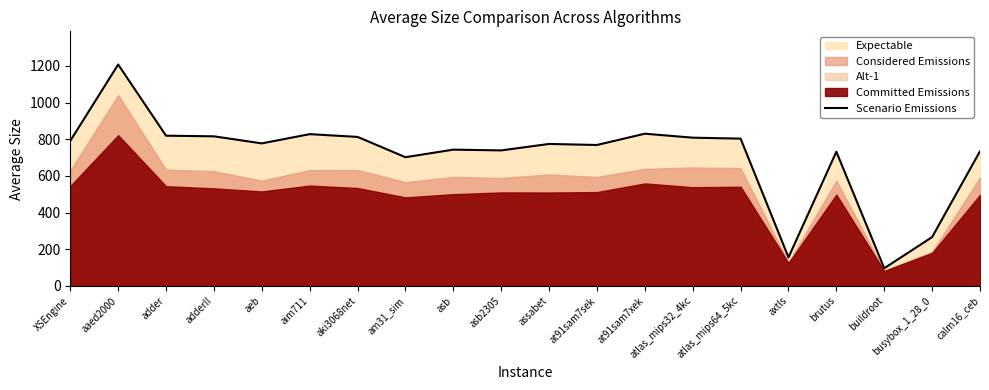

Where does the data first go above 777?

XSEngine